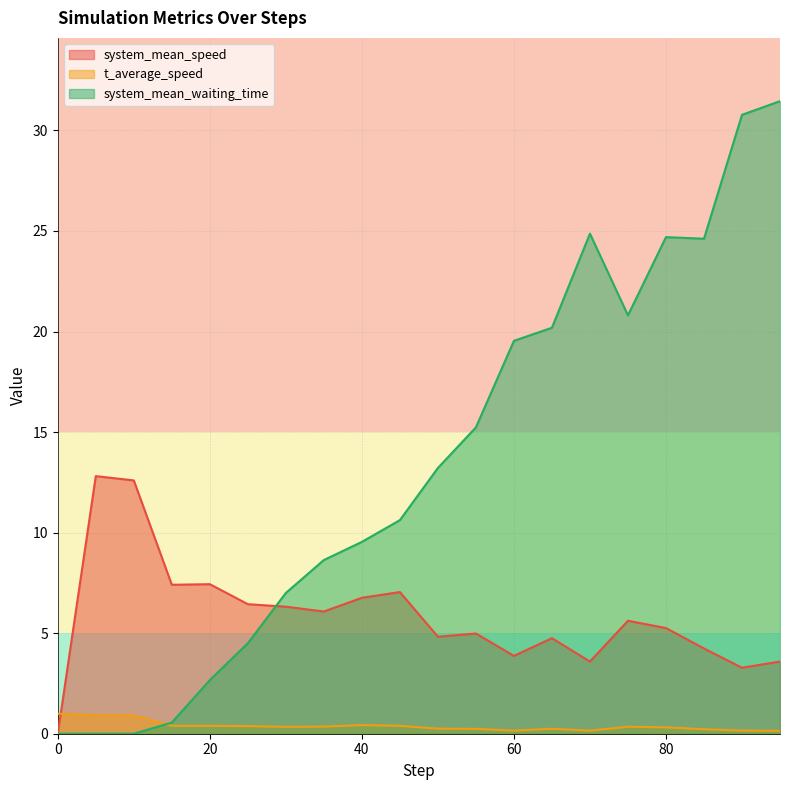

At which category is the sum across all series the highest?

95.0